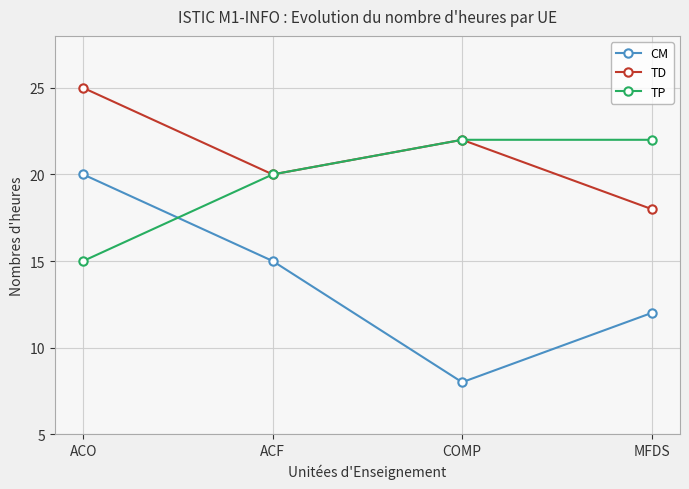

The value of TD at COMP is 6. True or false?

False